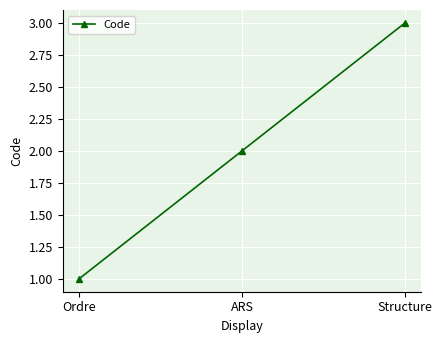

List the labels in order of value, smallest first.

Ordre, ARS, Structure